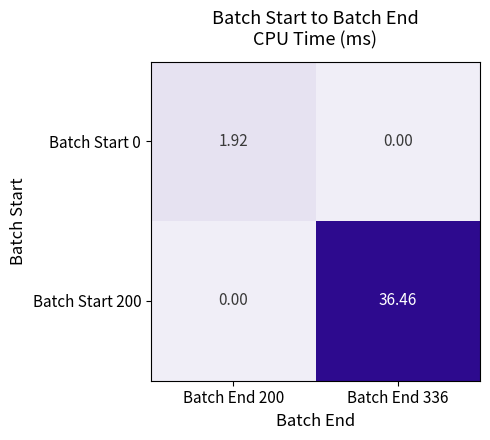

Which series has the widest spread of values?

Batch Start 200